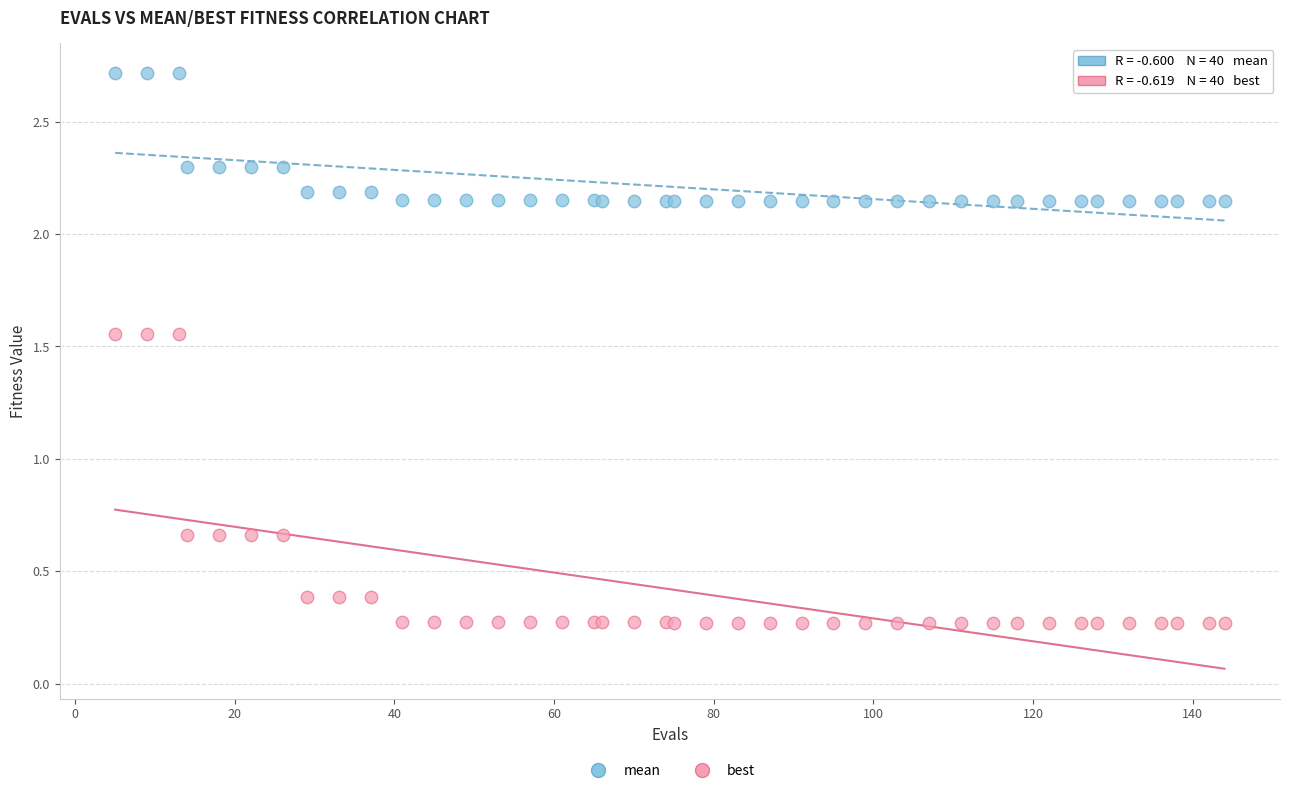

Which series has the largest Y range (max minus min)?

best